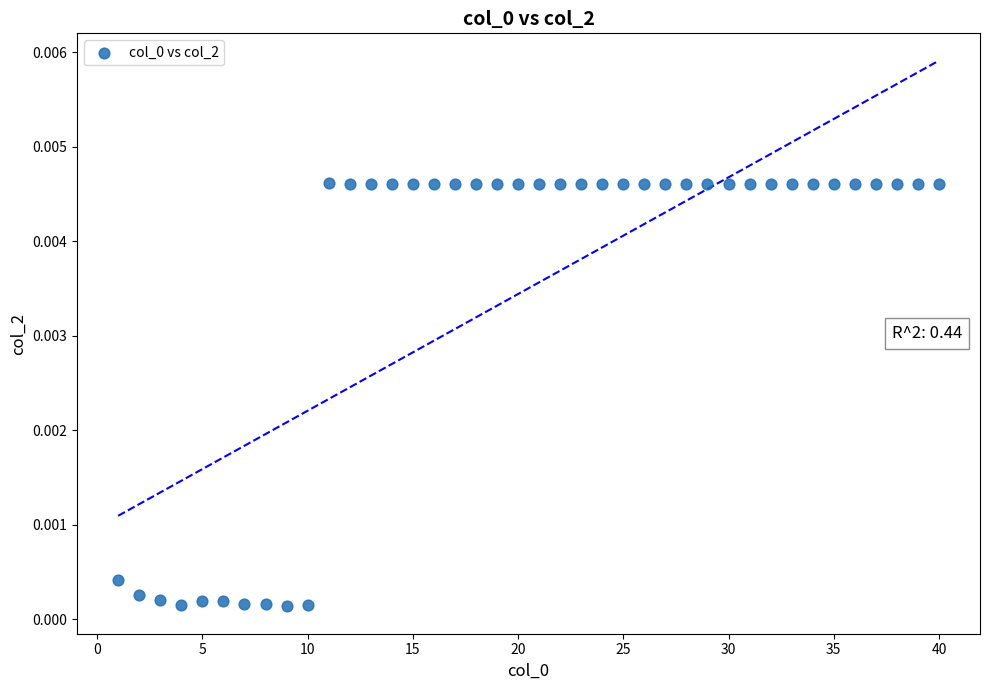

What is the range of X values (max minus min)?

39.0